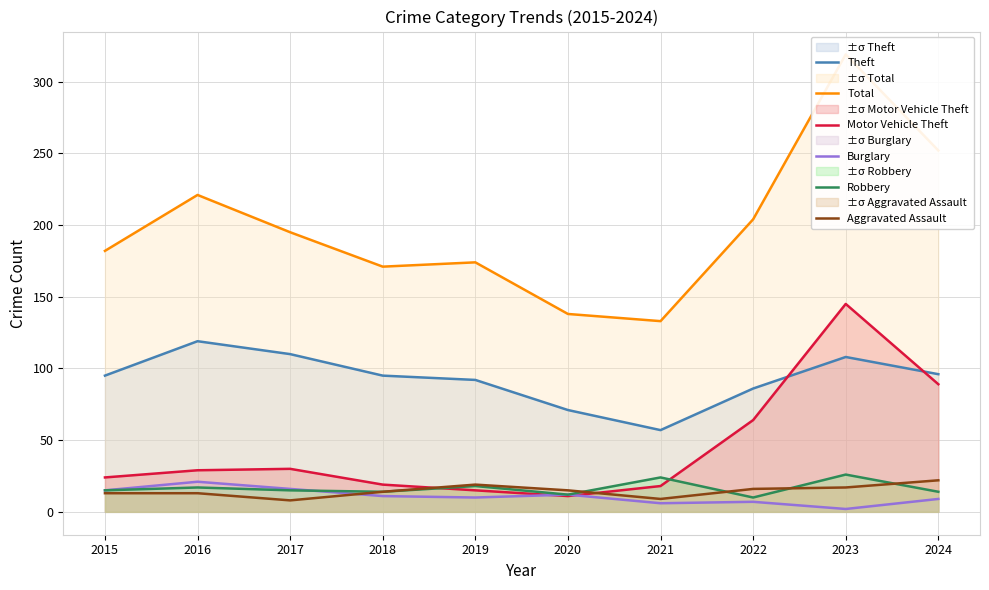

Where is Robbery nearest to the value 18?

2019